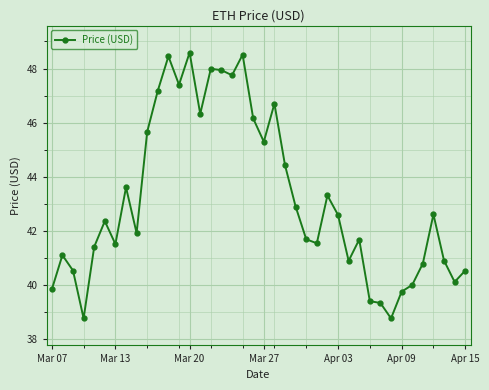

Does the chart have visible grid lines?

Yes